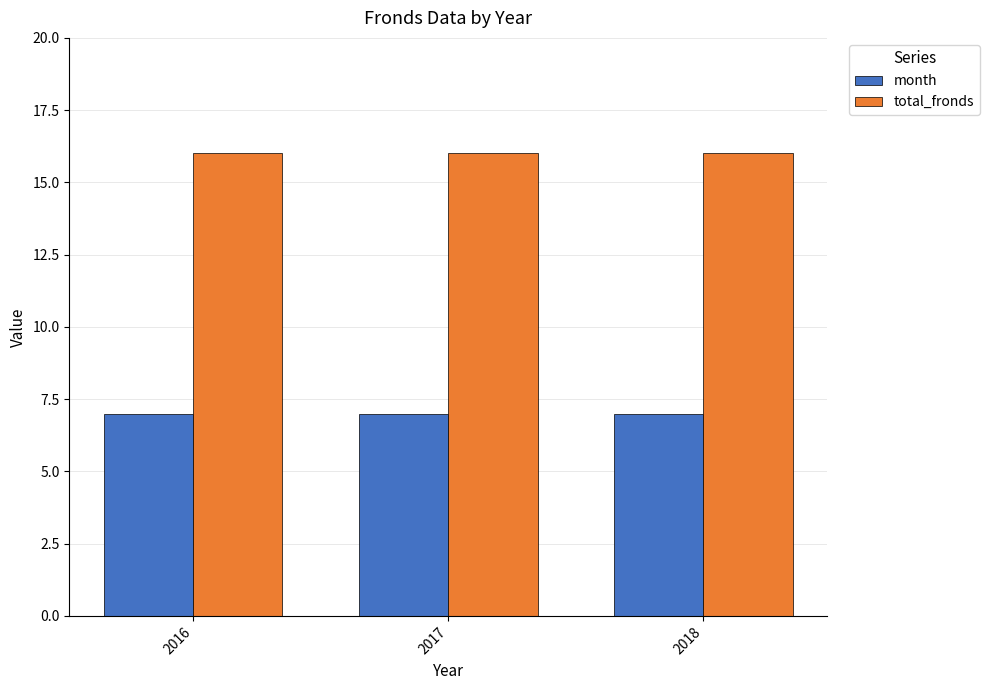

What is the sum of the month values at 2016 and 2018?

14